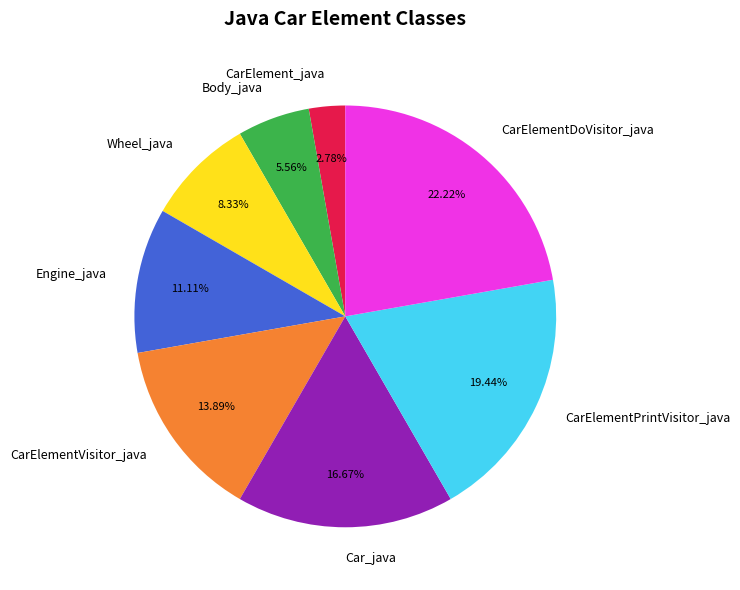

What is the total percentage of CarElement_java and CarElementPrintVisitor_java?

22.2%